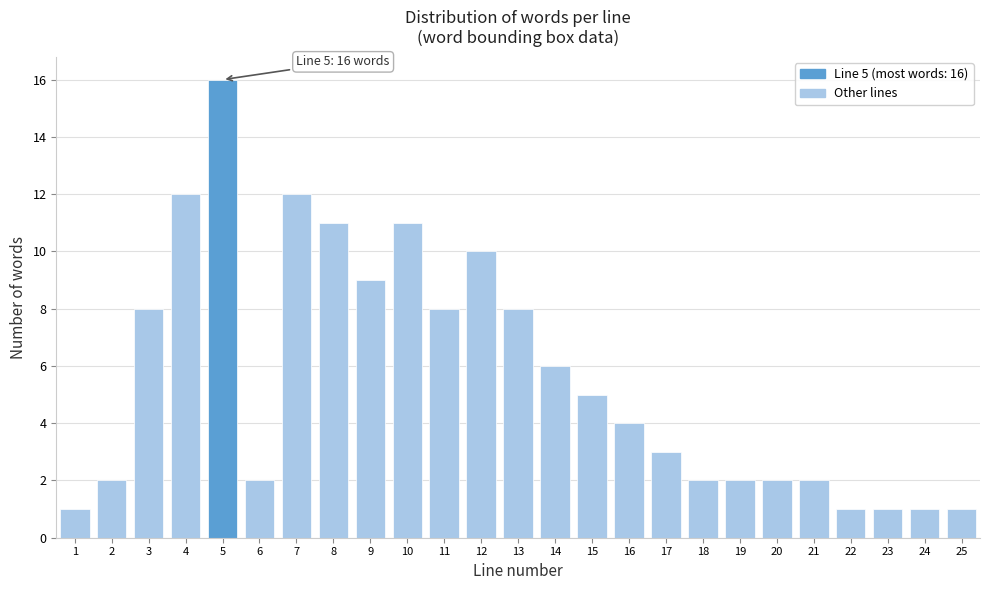

Reading left to right, transcribe all the data shown in this chart.

1	2	8	12	16	2	12	11	9	11	8	10	8	6	5	4	3	2	2	2	2	1	1	1	1